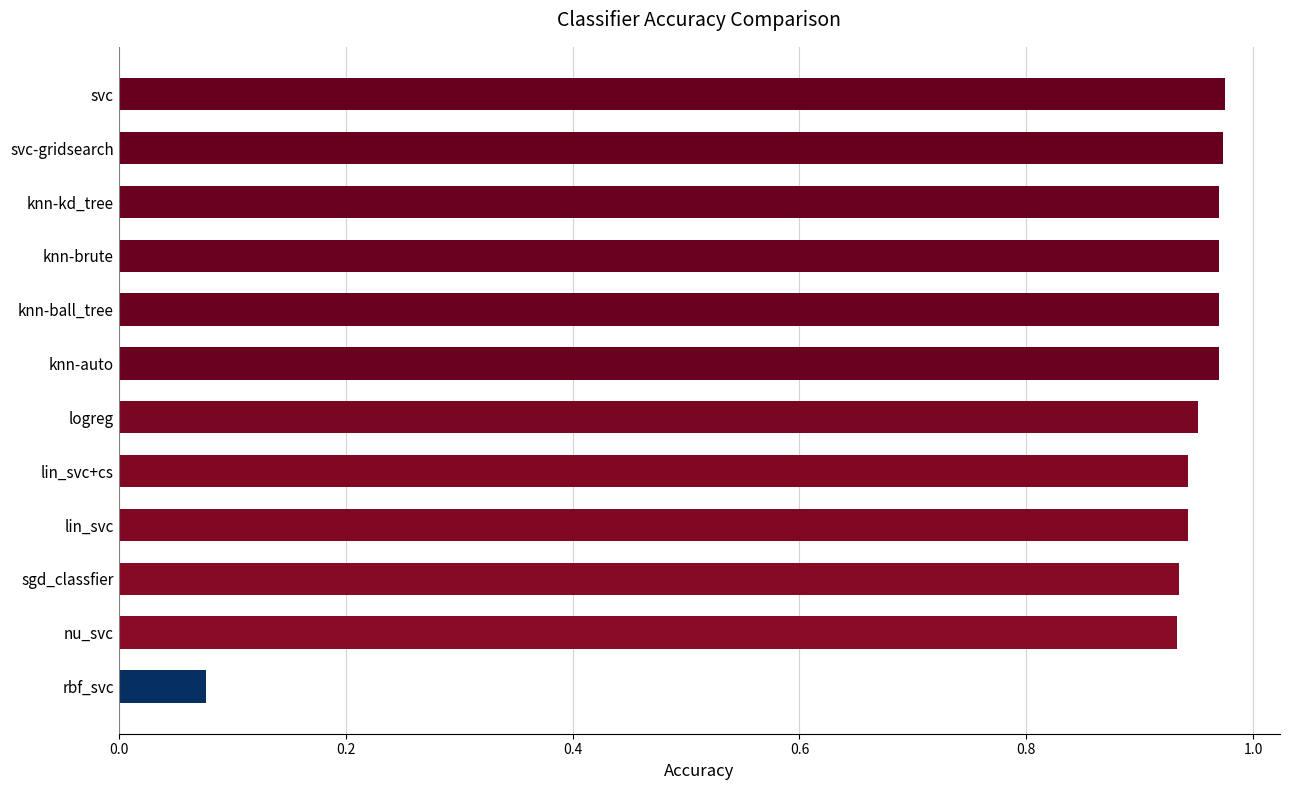

Where is the data nearest to the value 0?

rbf_svc